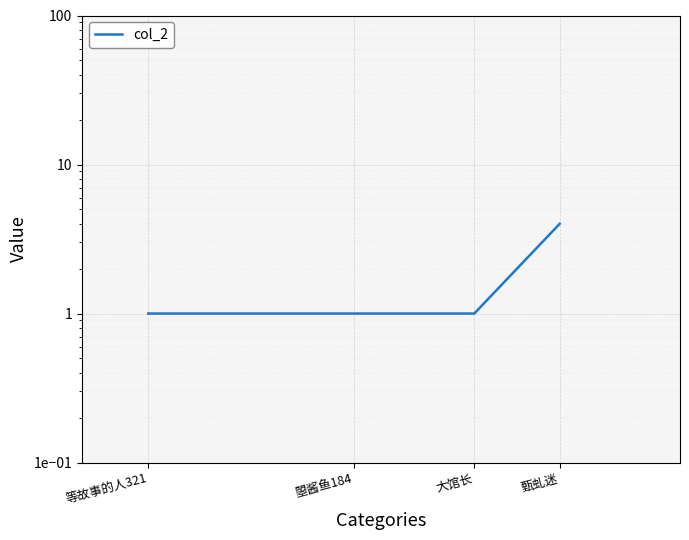

Reading left to right, extract all data points from this chart.

1	1	1	4